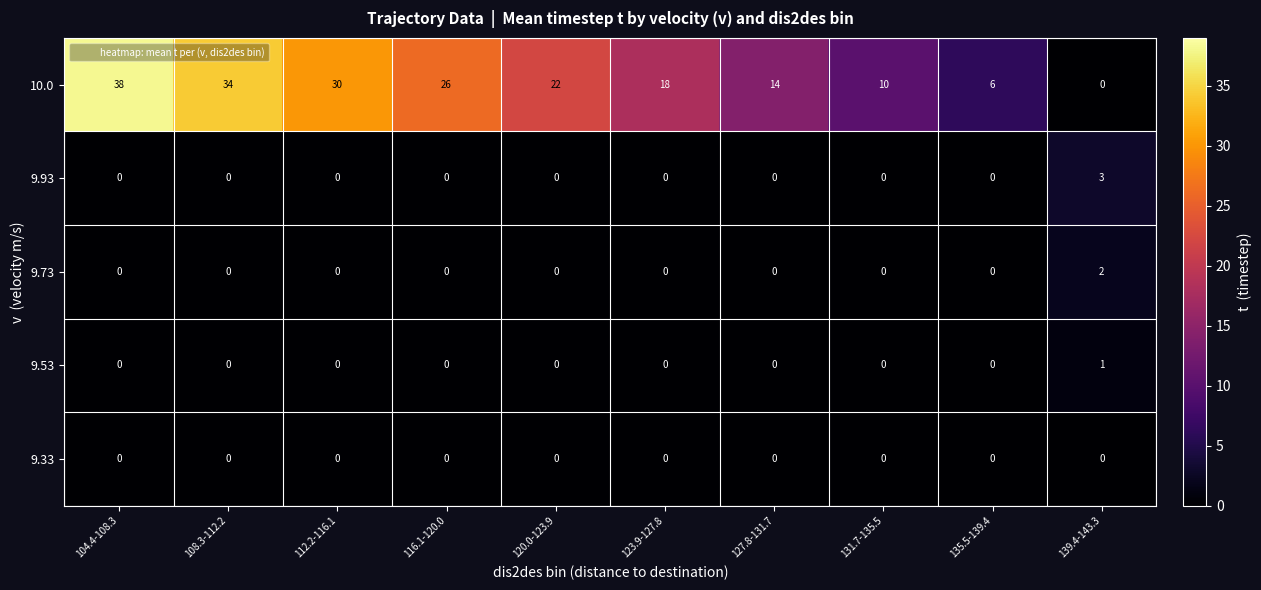

At which category is the sum across all series the highest?

104.4-108.3